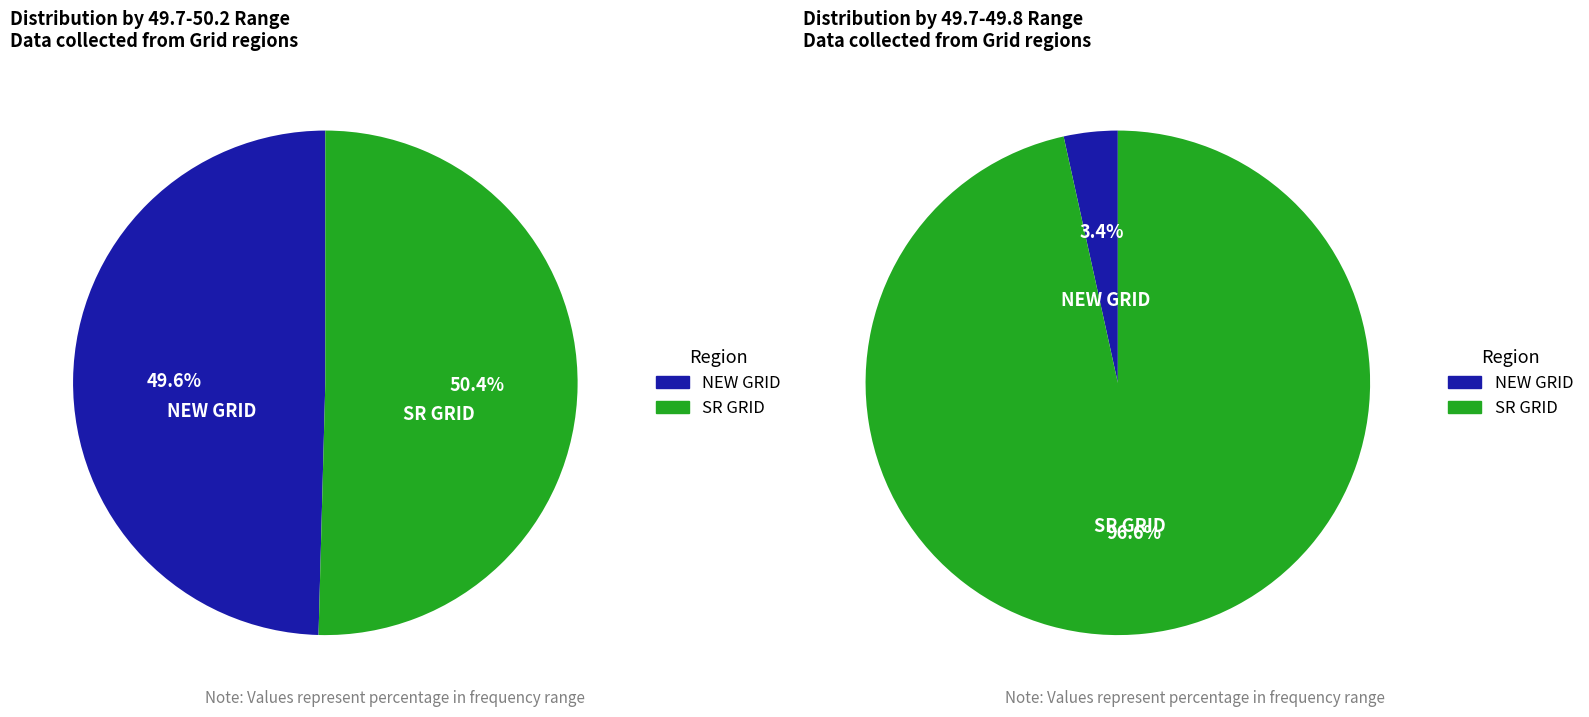

To the nearest percent, what is the difference between the largest and smallest slice percentages?

1%